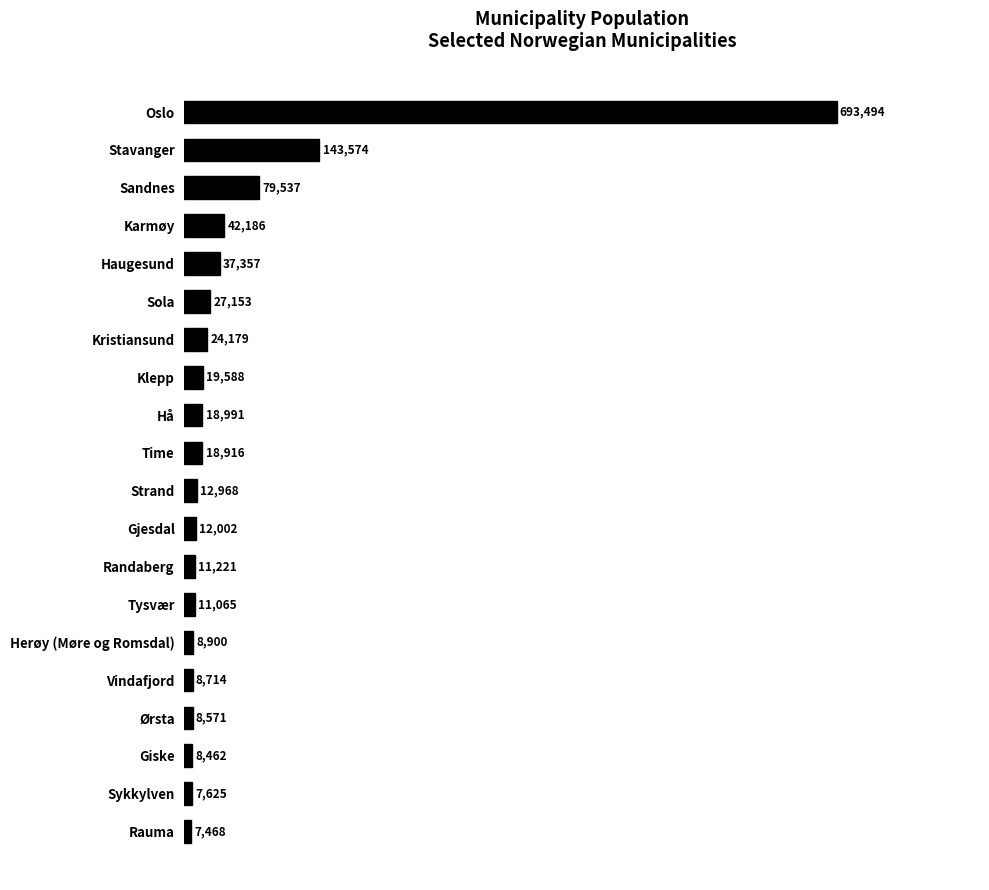

The chart shows a value of 18991 at Hå. True or false?

True